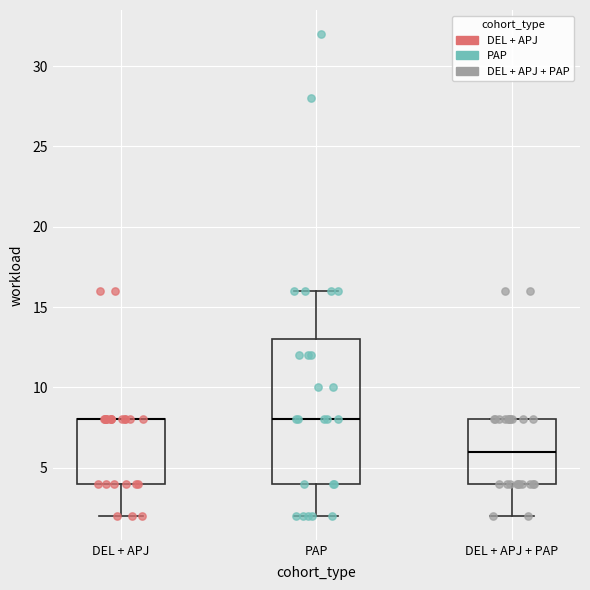

Which box is the tallest, from its lower edge to its upper edge?

PAP